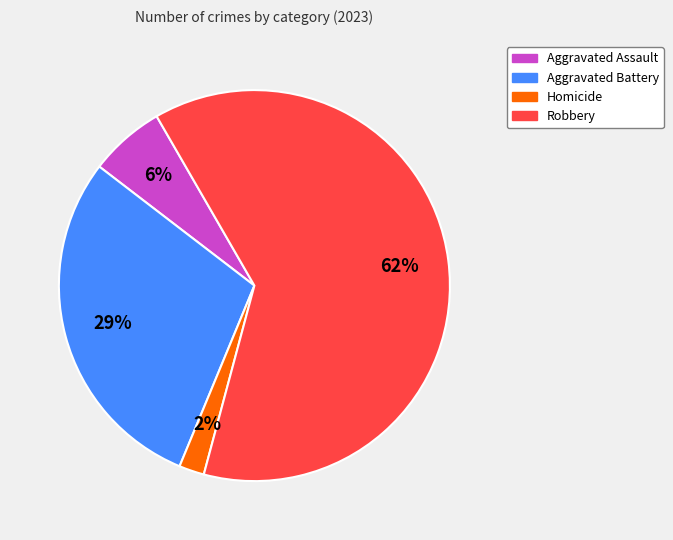

Is there any slice that represents more than half of the pie?

Yes